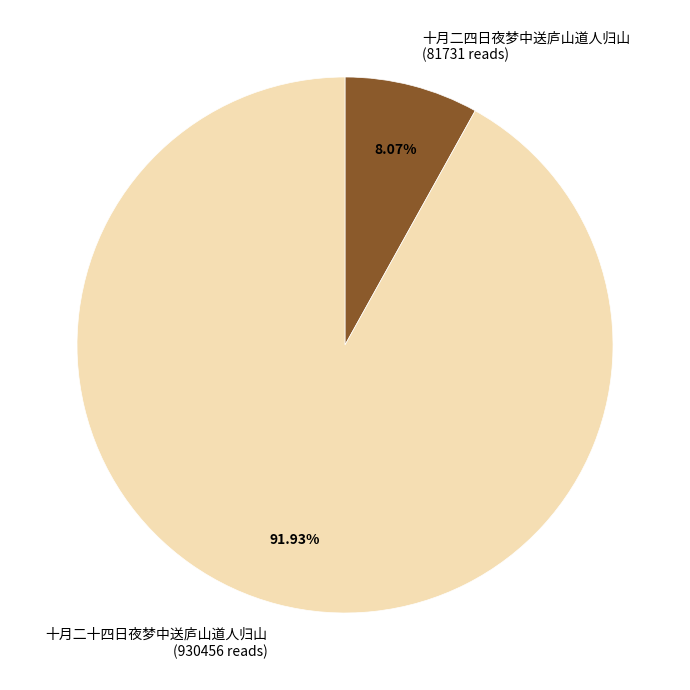

Which category has the smallest portion of the pie?

十月二四日夜梦中送庐山道人归山